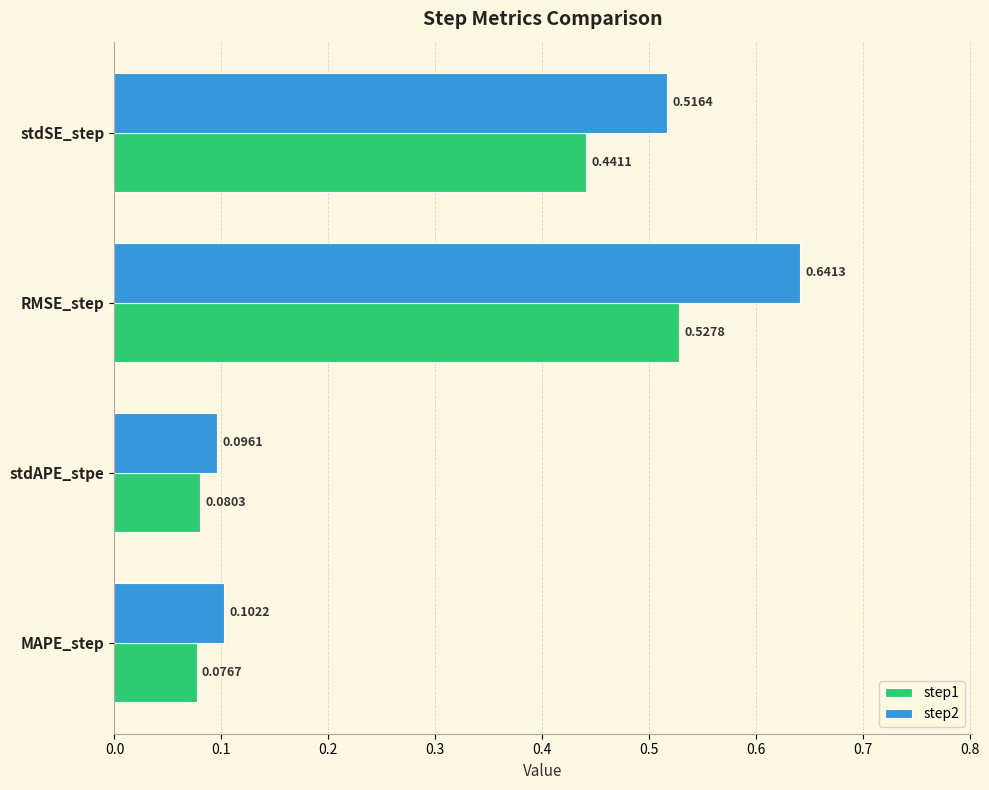

At which label is step2 closest to 0?

stdAPE_stpe